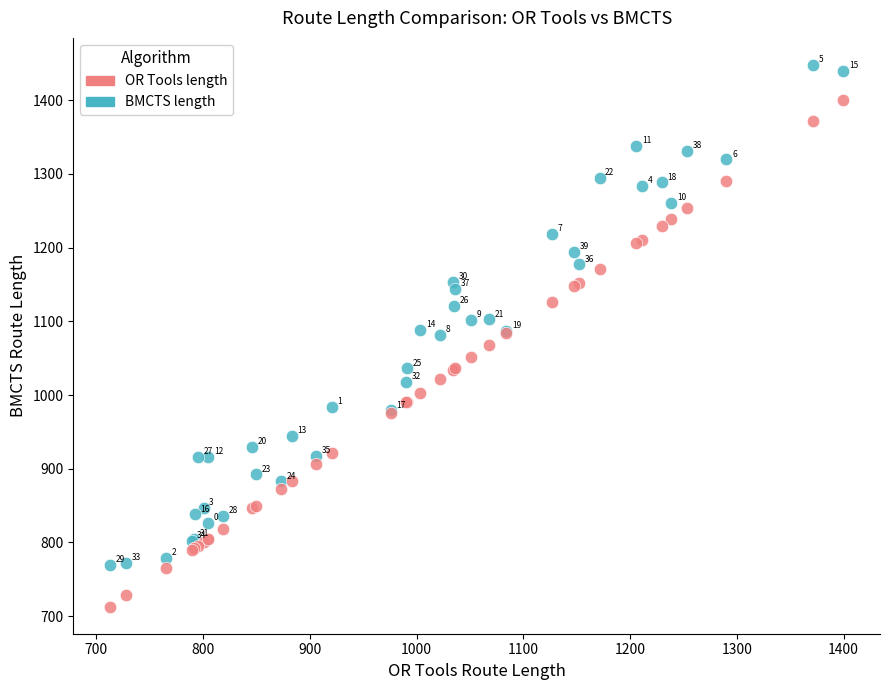

Across all series, what Y value is closest to 1080?

1081.7